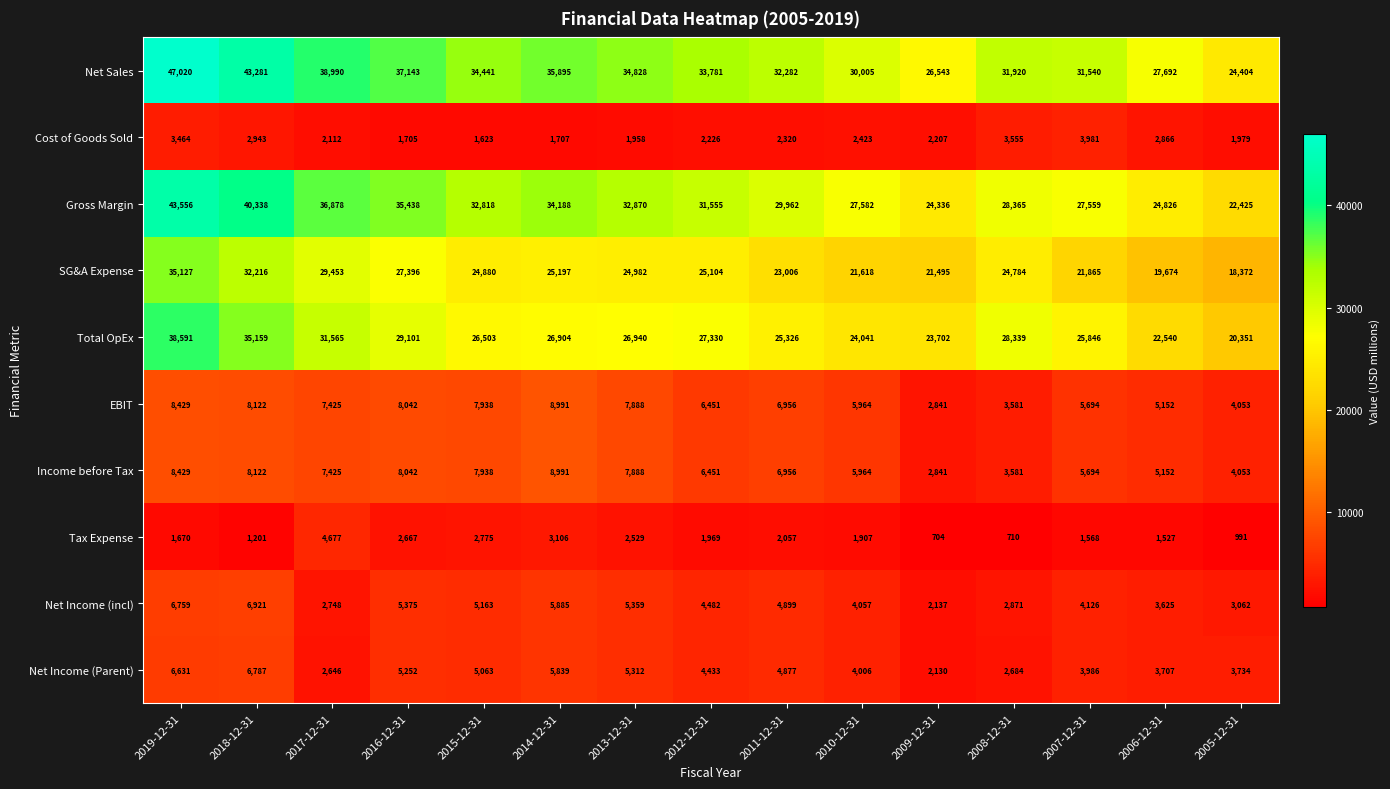

What is the sum of all SG&A Expense values?

375169